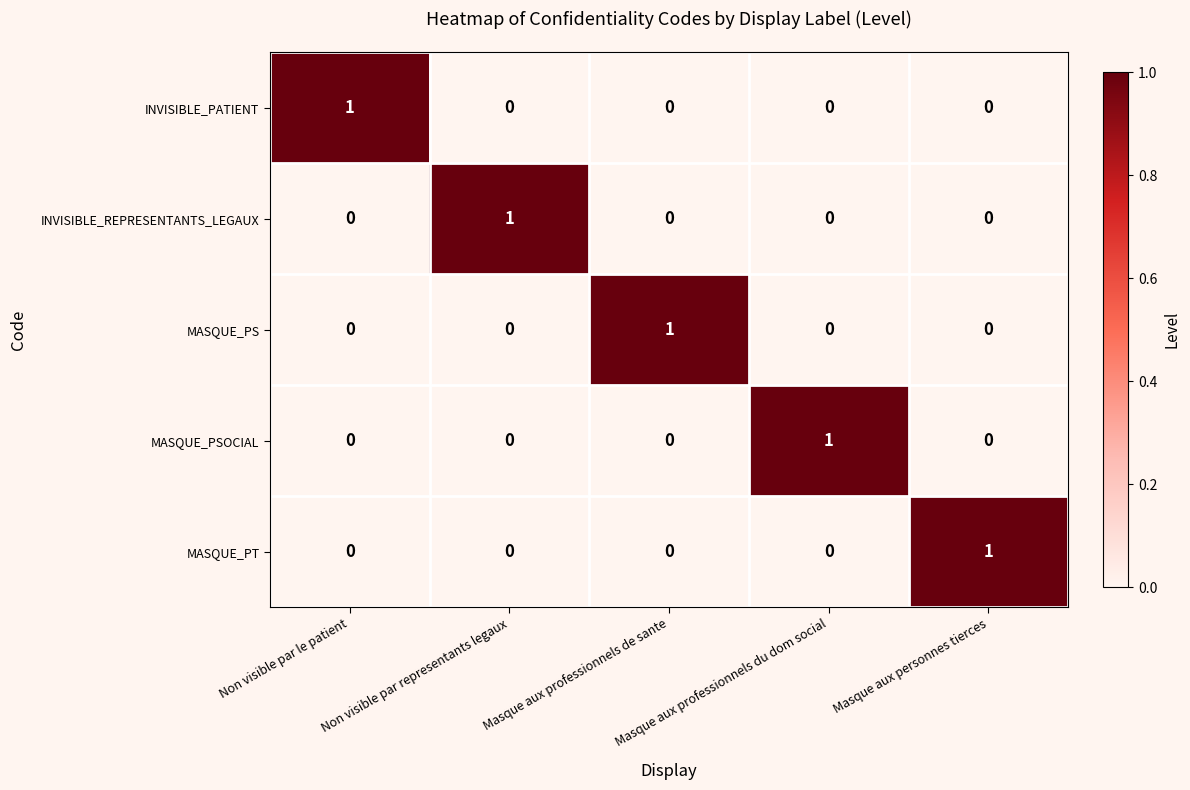

How many MASQUE_PS values are between 0 and 1?

5